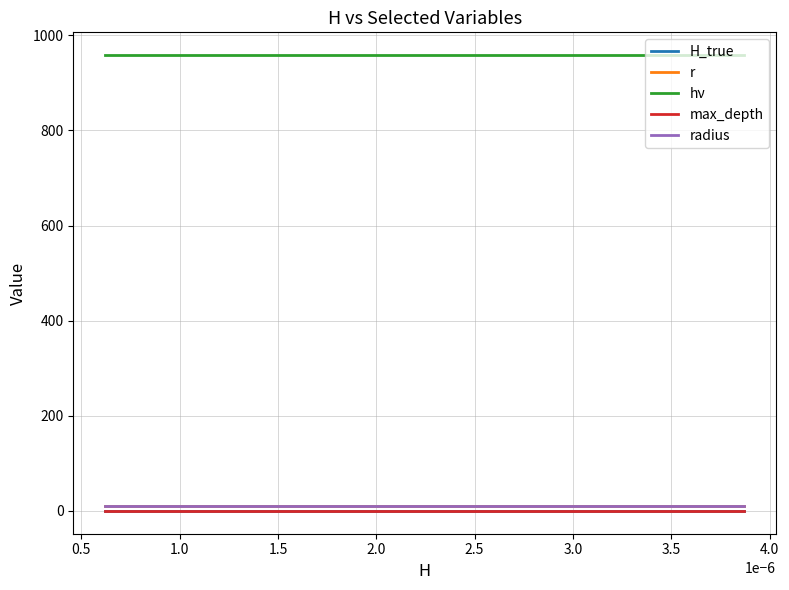

What is the highest value of the hν series?

958.5